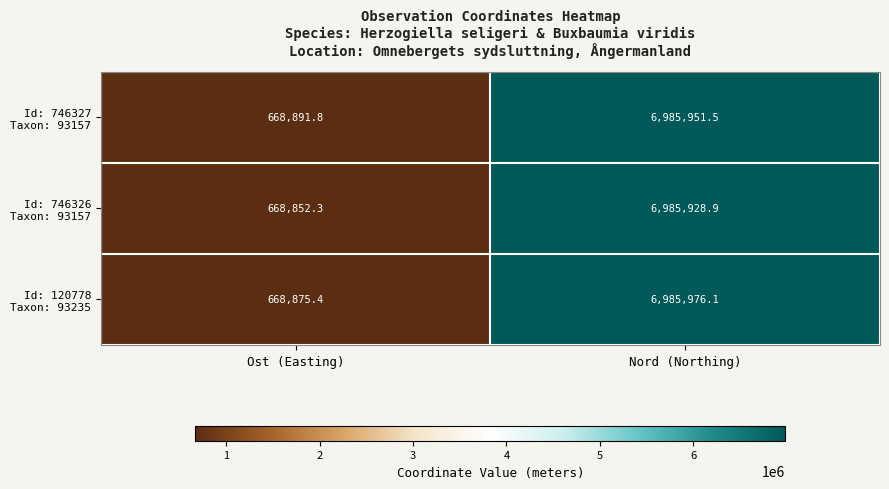

What is the difference between the highest and lowest values at Nord (Northing)?

47.2